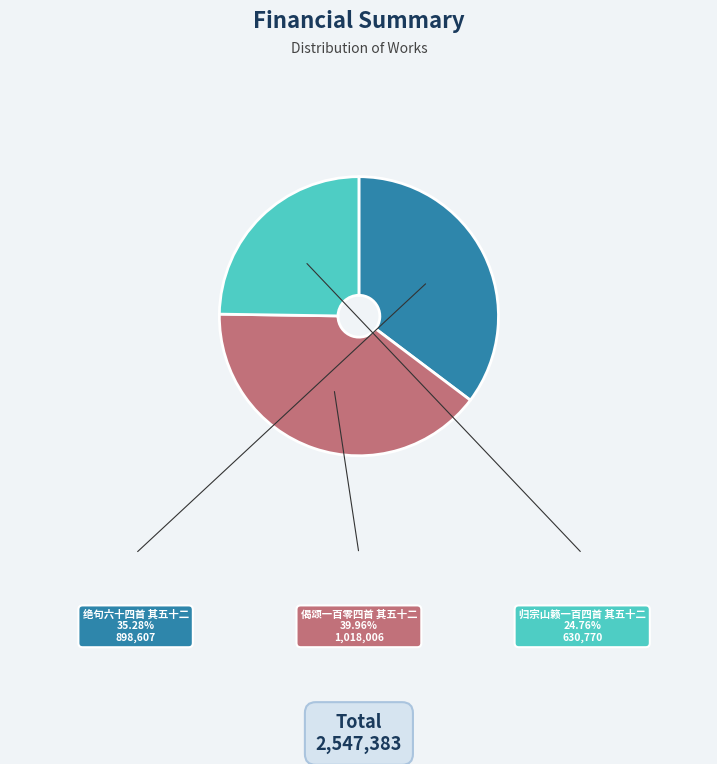

Is it true that 绝句六十四首 其五十二 is 35% of the pie?

True